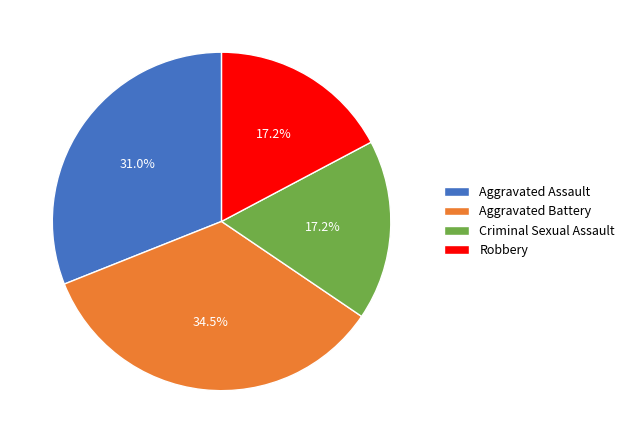

Which slice is the largest?

Aggravated Battery